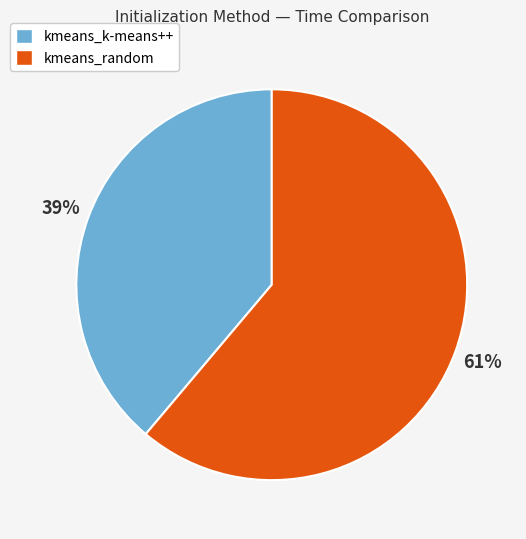

Do kmeans_random and kmeans_k-means++ together represent more than half of the pie?

Yes